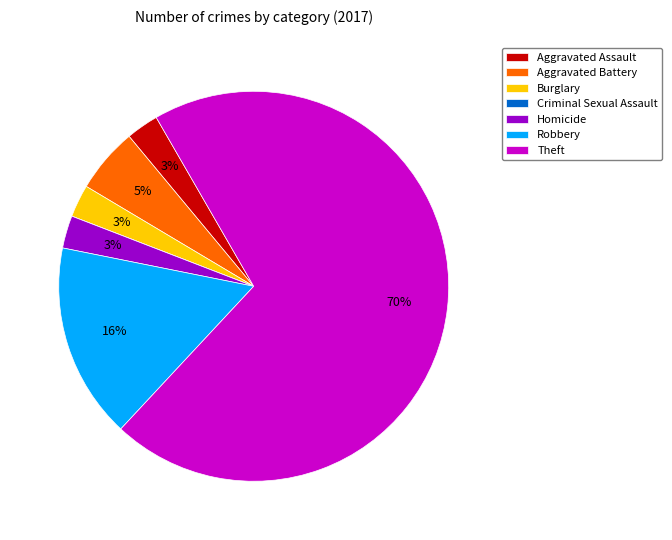

Does Aggravated Assault account for over 50% of the chart?

No